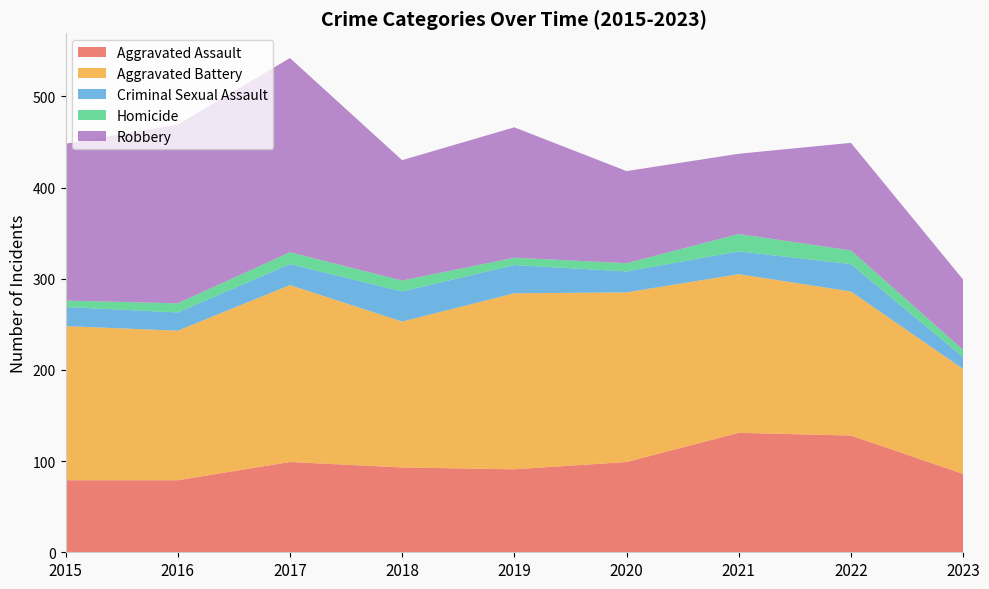

Reading right to left, what are all the values shown in this chart?

Aggravated Assault: 86	128	131	99	91	93	99	79	79
Aggravated Battery: 115	158	174	186	193	160	194	164	169
Criminal Sexual Assault: 13	30	25	23	31	33	23	20	21
Homicide: 8	15	19	9	8	12	13	10	7
Robbery: 77	118	88	101	143	132	213	196	172